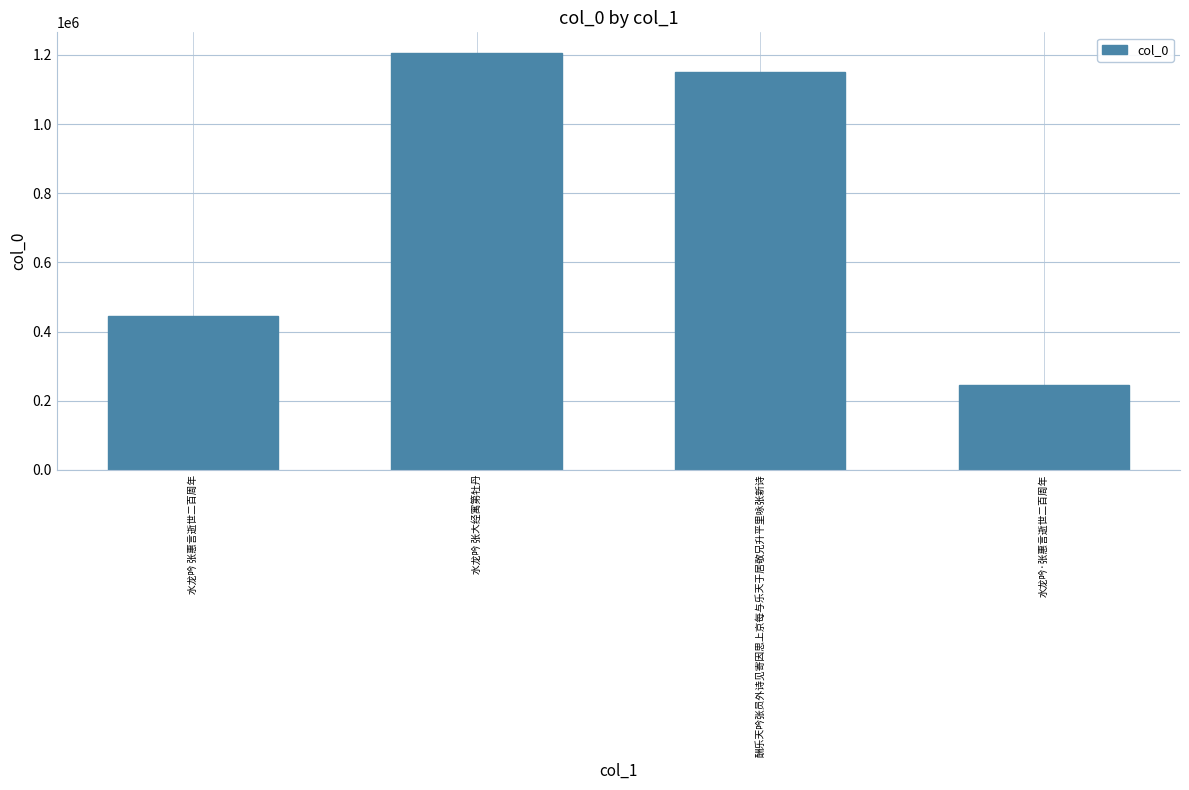

Reading right to left, list all the values displayed in this chart.

水龙吟·张惠言逝世二百周年=246274	酬乐天吟张员外诗见寄因思上京每与乐天于居敬兄升平里咏张新诗=1149487	水龙吟 张大经寓第牡丹=1205098	水龙吟 张惠言逝世二百周年=444504